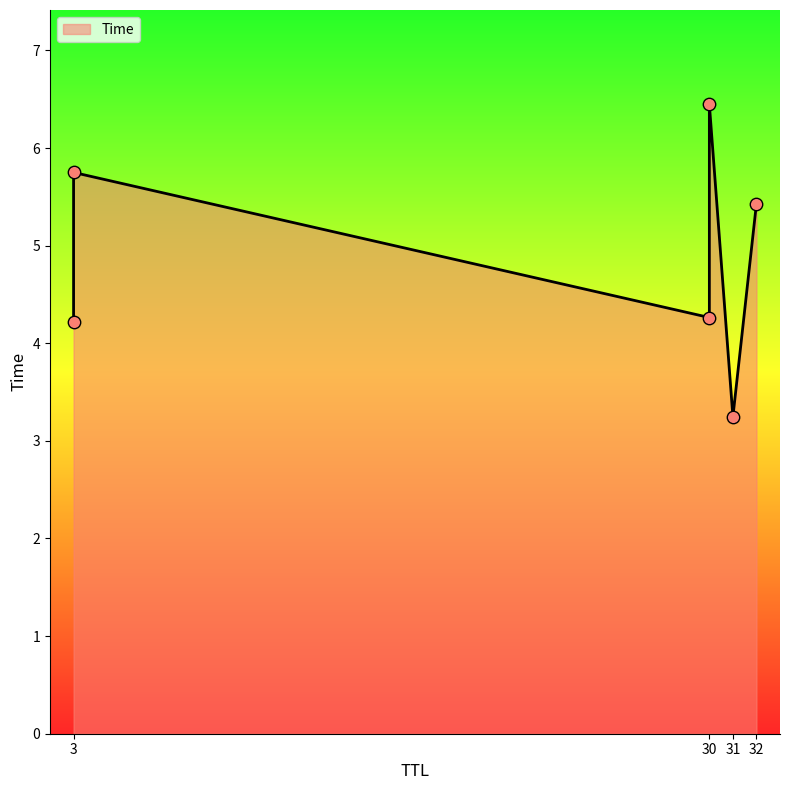

Which has a higher value, 32 or 30?

32